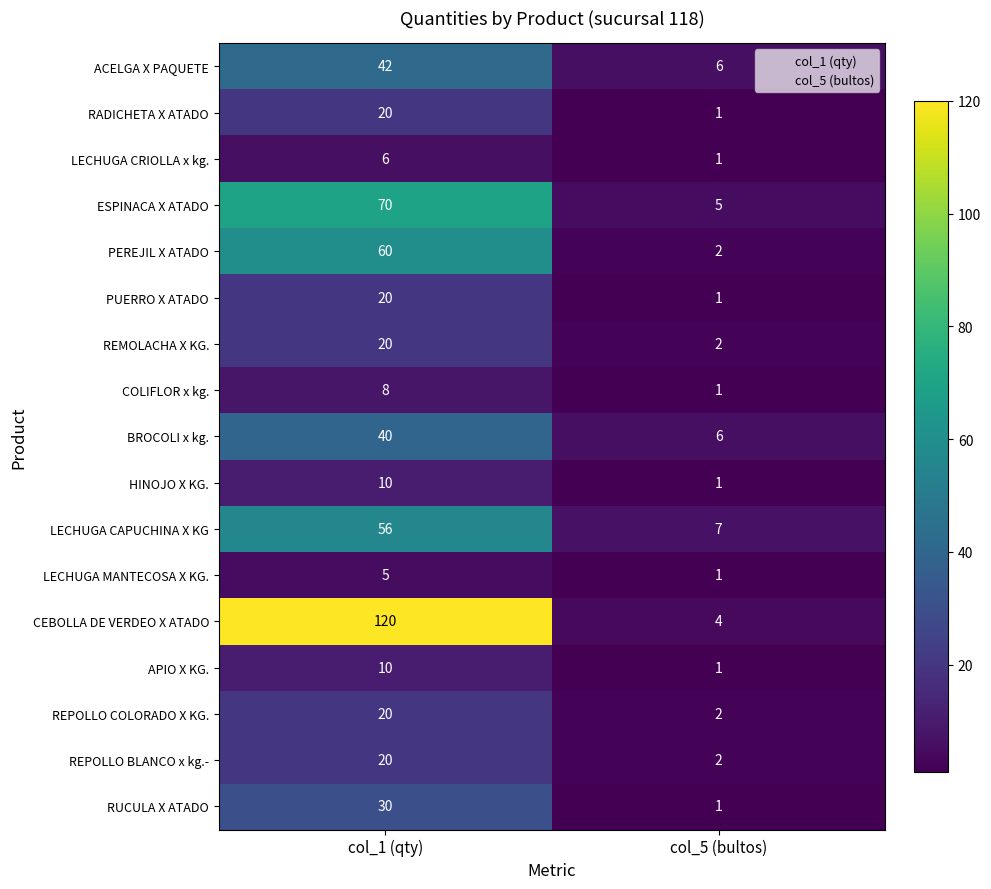

The RADICHETA X ATADO series shows 20 at col_1 (qty). True or false?

True